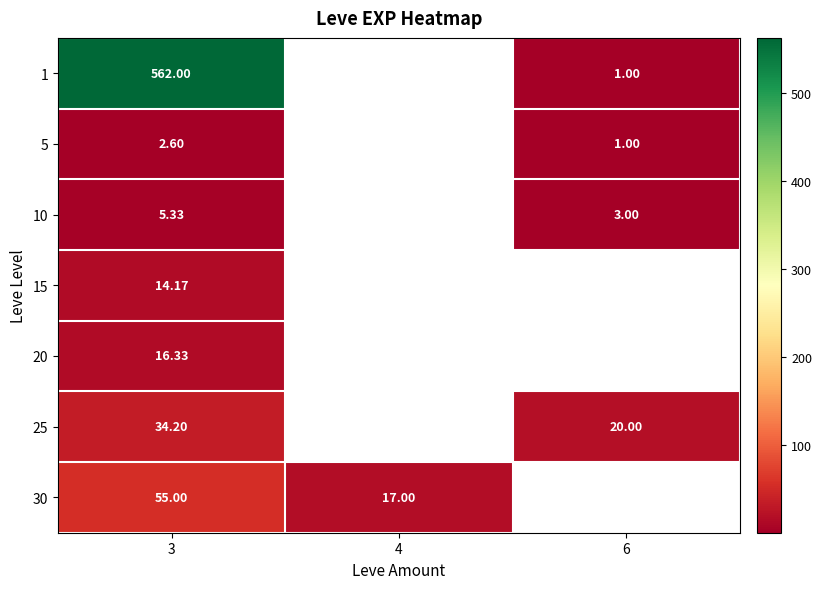

At 3, list the series in order from largest to smallest.

1, 30, 25, 20, 15, 10, 5